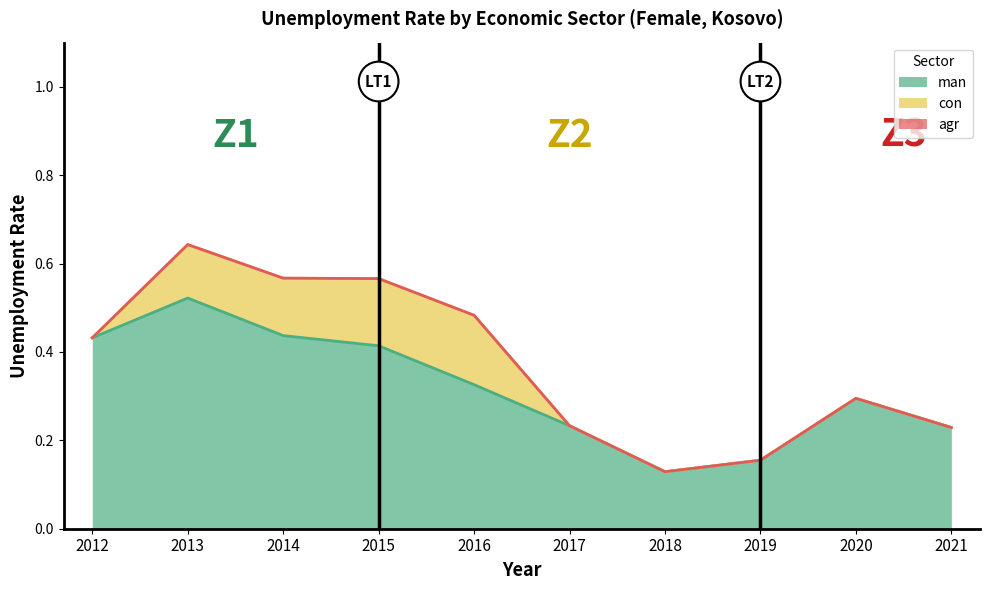

Rank the series at 2018 from highest to lowest value.

eco_aggregate_man, eco_aggregate_con, eco_aggregate_agr